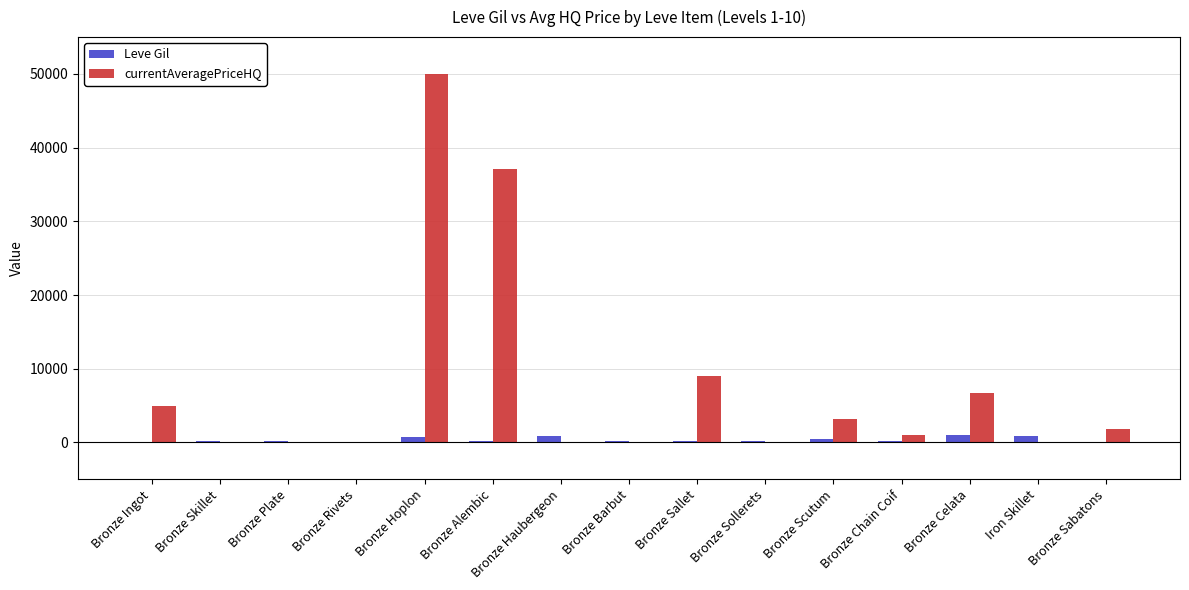

Is it true that currentAveragePriceHQ equals 6665.5 at Bronze Celata?

True